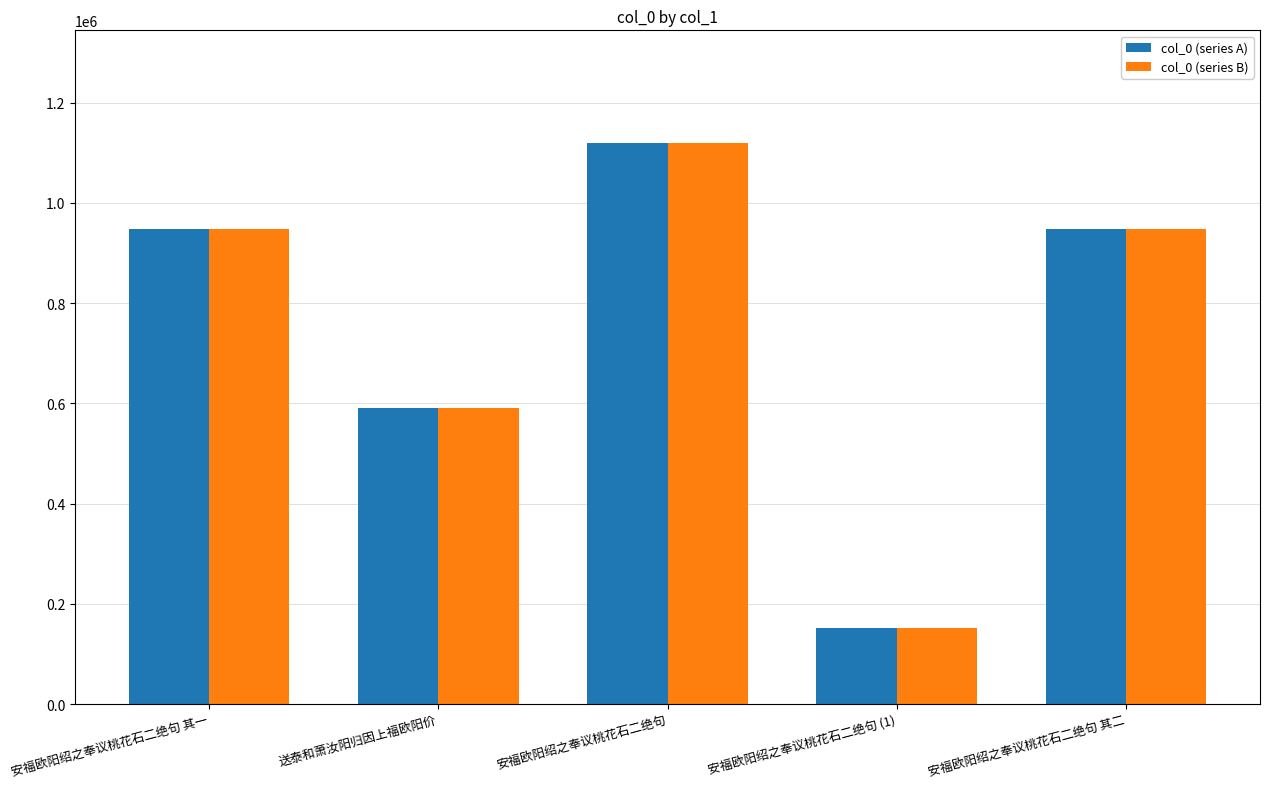

What is the difference between the maximum and second lowest values in the col_0 (series A) series?

529946